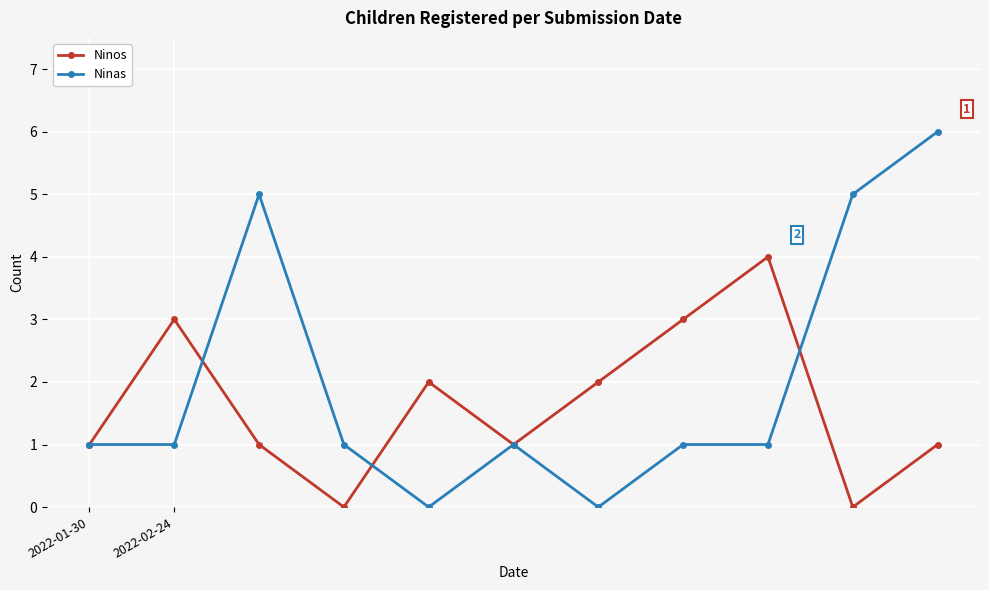

Reading left to right, transcribe all the data shown in this chart.

Ninos: 1	3	1	0	2	1	2	3	4	0	1
Ninas: 1	1	5	1	0	1	0	1	1	5	6